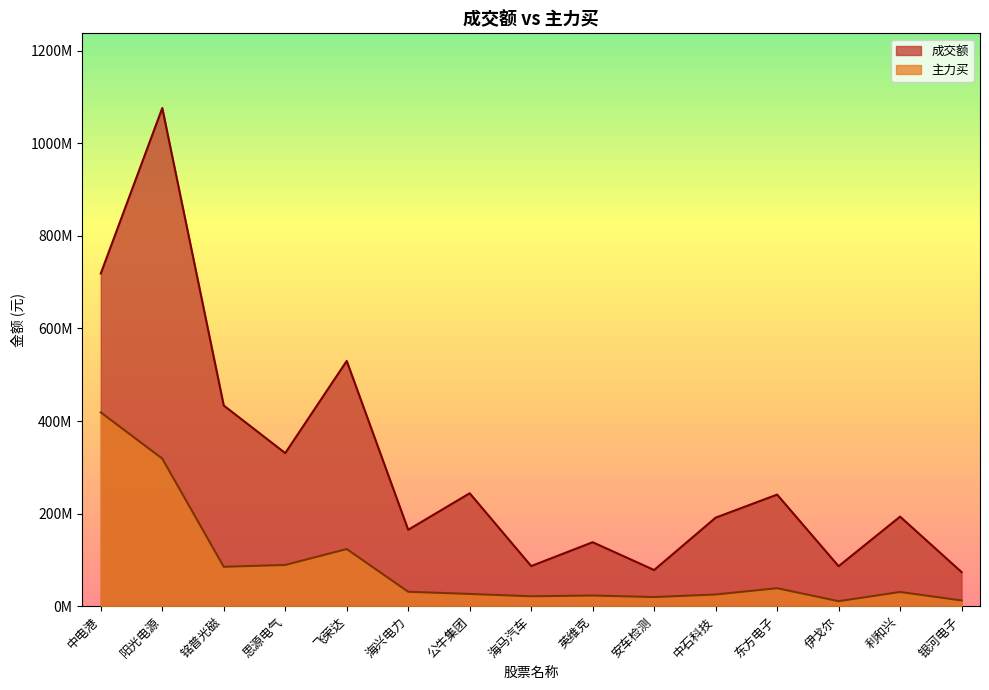

What is the value of the 成交额 point at the 3rd from the left?

433578108